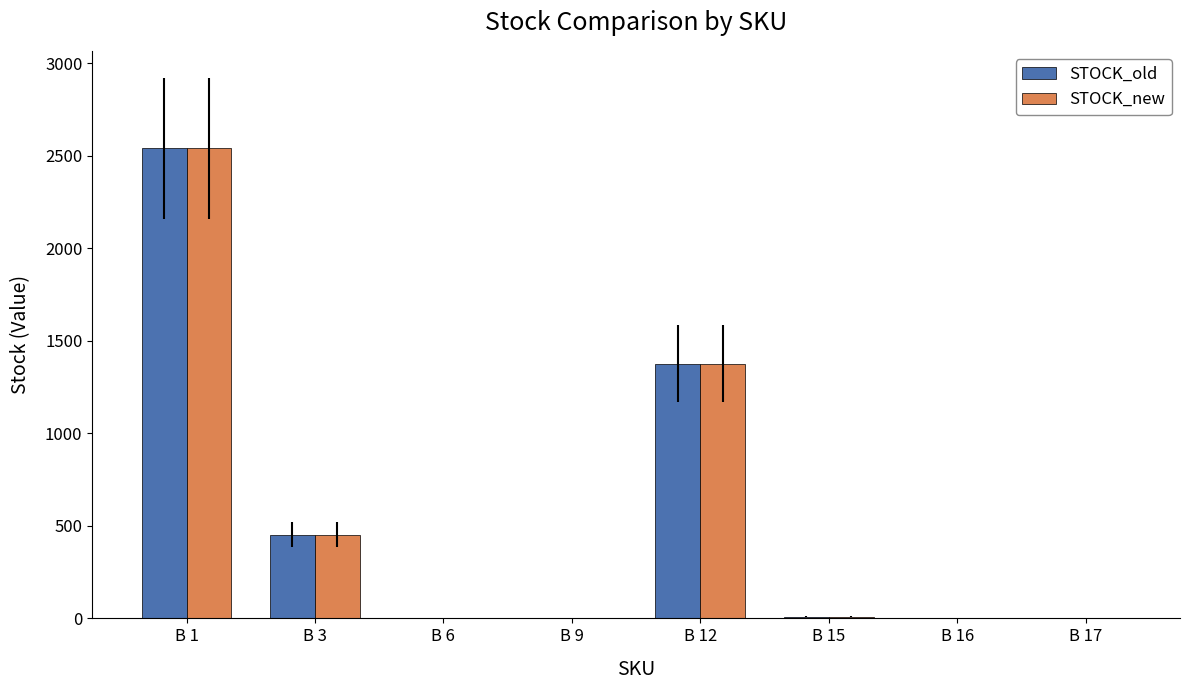

Which category has the highest value in the STOCK_new series?

B 1